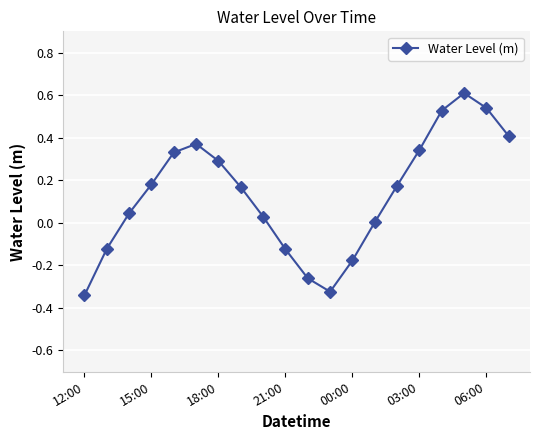

What is the maximum value shown in the chart?

0.6